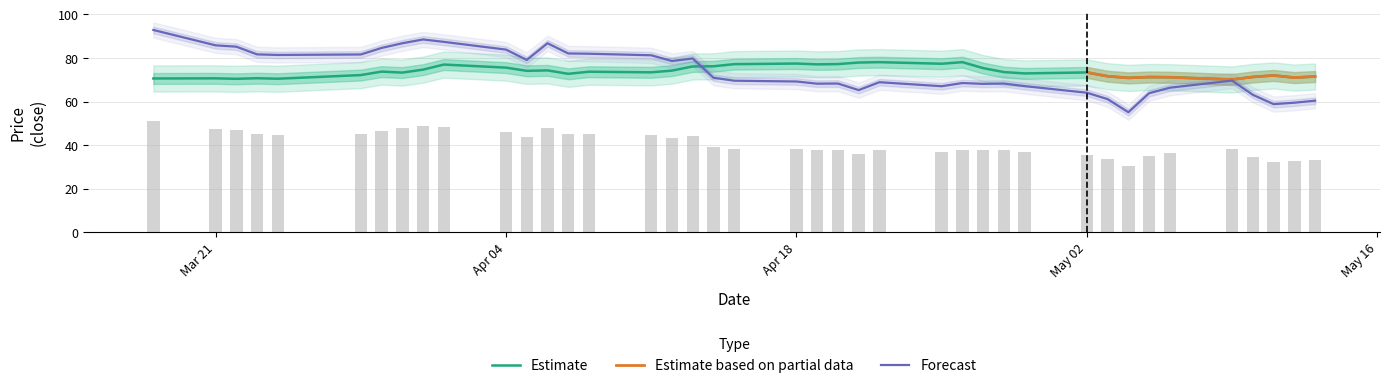

How many data points in close1 are above 73?

23